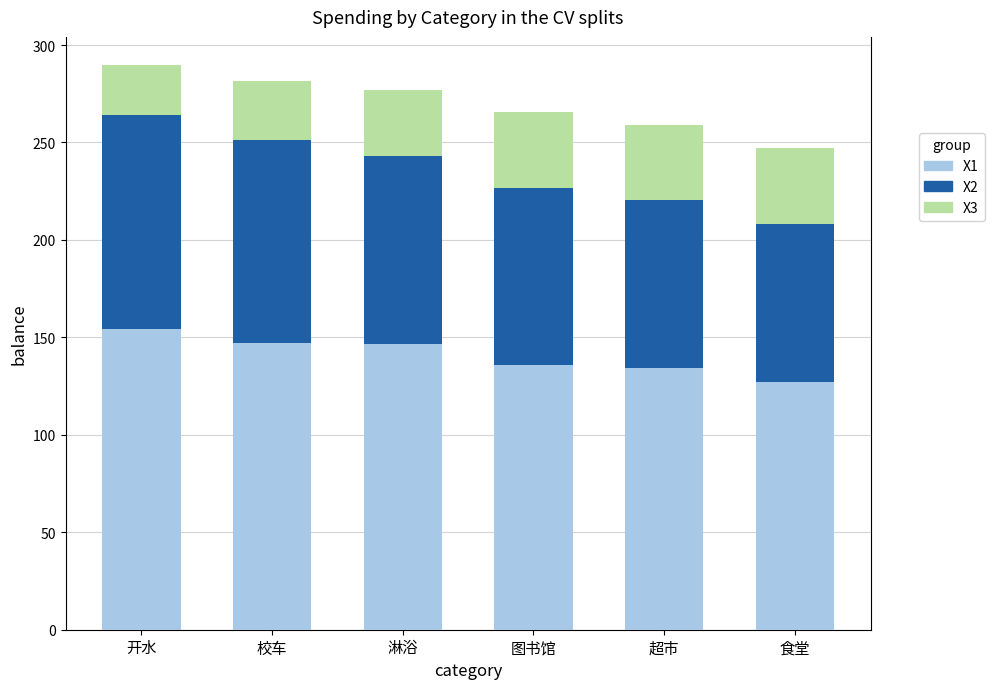

What is the total value across all series at 超市?

259.0